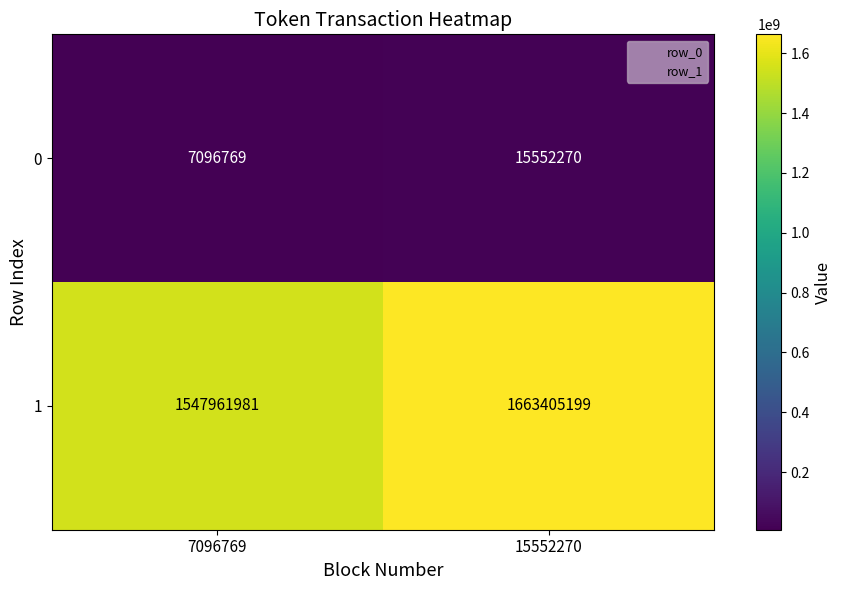

Which series changed the most between 7096769 and 15552270?

1